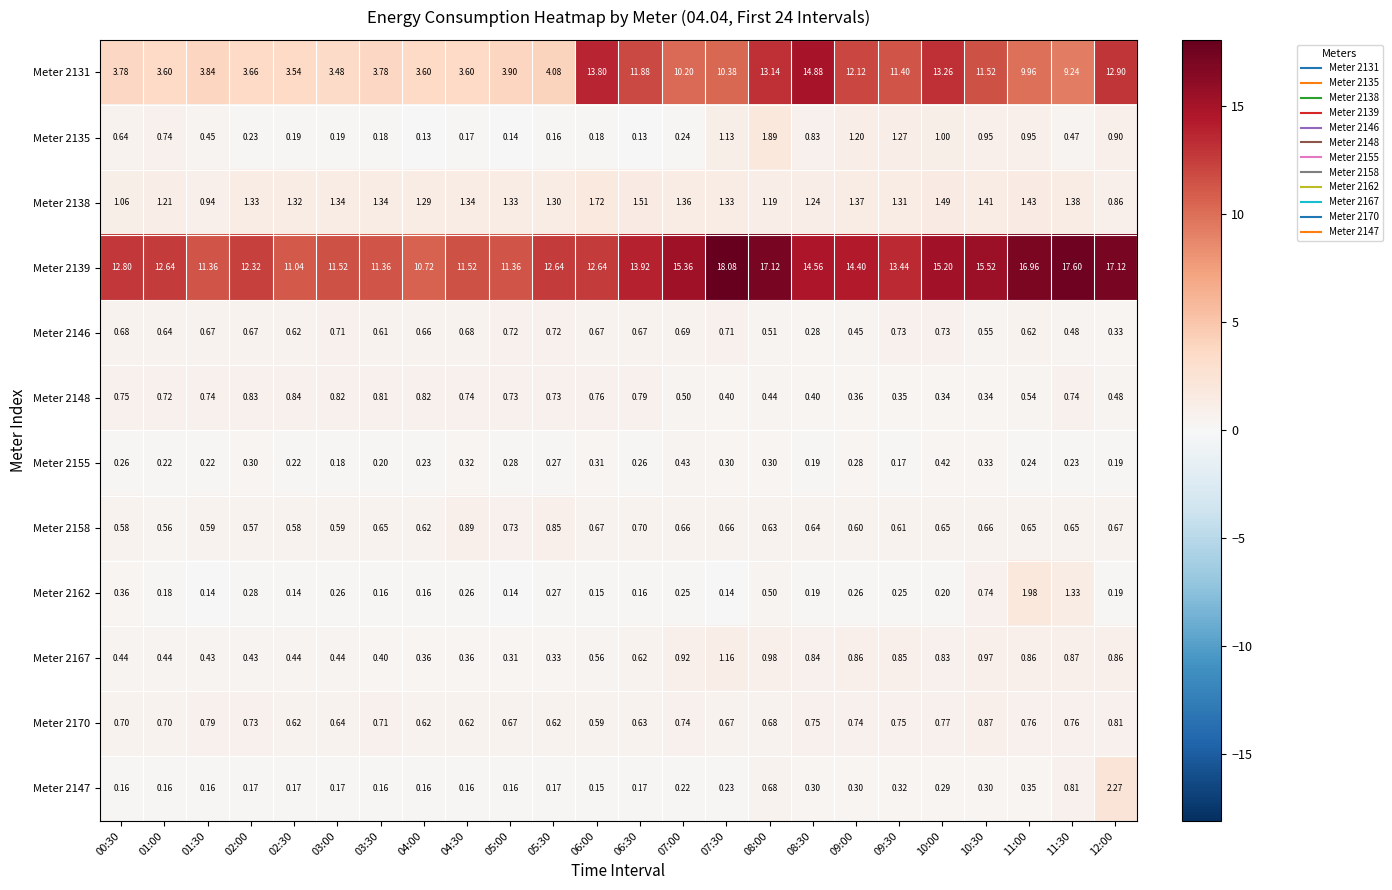

Is the value of Meter 2155 at 00:30 greater than the value of Meter 2167 at 05:00?

No